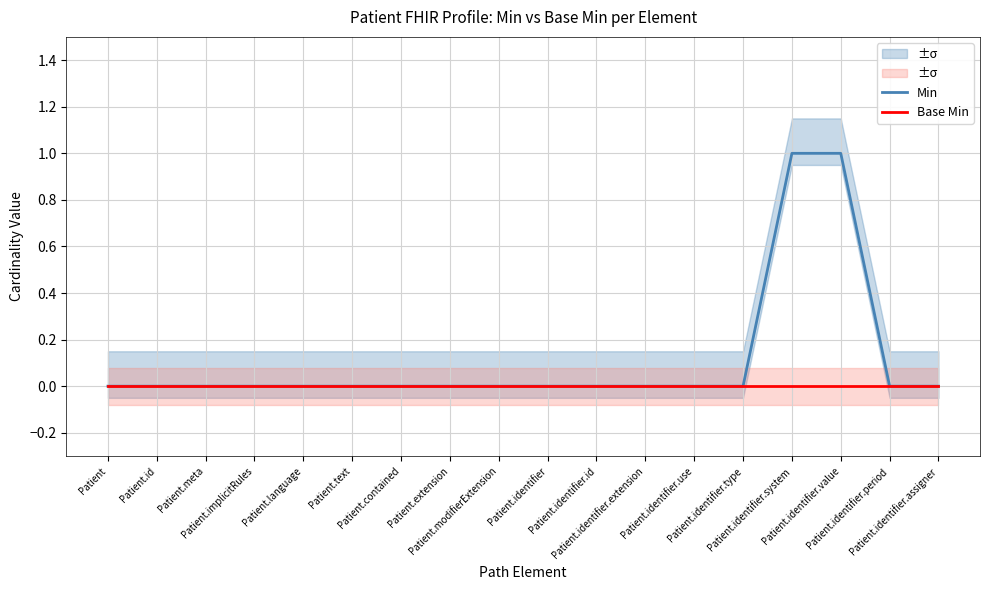

Reading left to right, list all the values displayed in this chart.

Min: Patient=0	Patient.id=0	Patient.meta=0	Patient.implicitRules=0	Patient.language=0	Patient.text=0	Patient.contained=0	Patient.extension=0	Patient.modifierExtension=0	Patient.identifier=0	Patient.identifier.id=0	Patient.identifier.extension=0	Patient.identifier.use=0	Patient.identifier.type=0	Patient.identifier.system=1	Patient.identifier.value=1	Patient.identifier.period=0	Patient.identifier.assigner=0
Base Min: Patient=0	Patient.id=0	Patient.meta=0	Patient.implicitRules=0	Patient.language=0	Patient.text=0	Patient.contained=0	Patient.extension=0	Patient.modifierExtension=0	Patient.identifier=0	Patient.identifier.id=0	Patient.identifier.extension=0	Patient.identifier.use=0	Patient.identifier.type=0	Patient.identifier.system=0	Patient.identifier.value=0	Patient.identifier.period=0	Patient.identifier.assigner=0